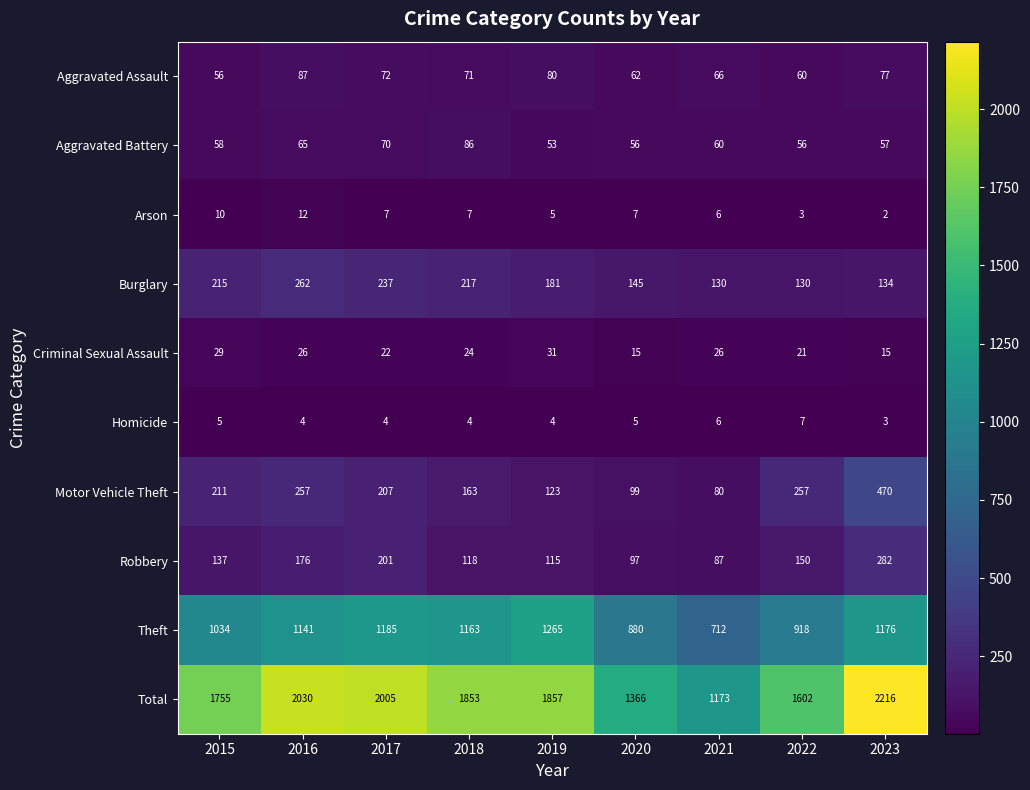

Which category has the highest value in the Homicide series?

2022